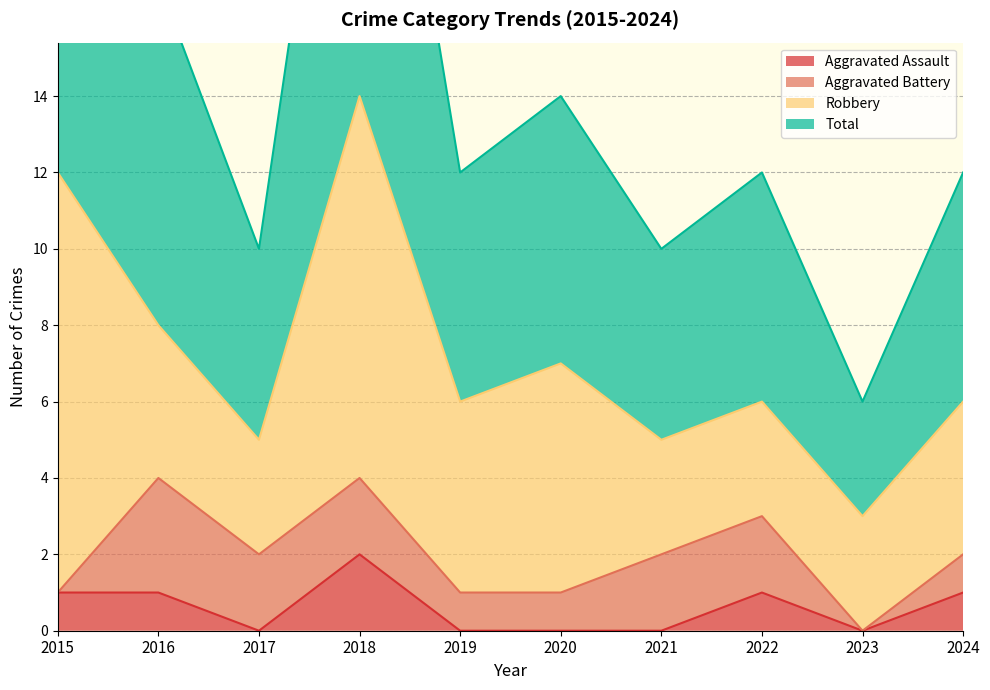

How many interior local peaks does the Total series have?

3